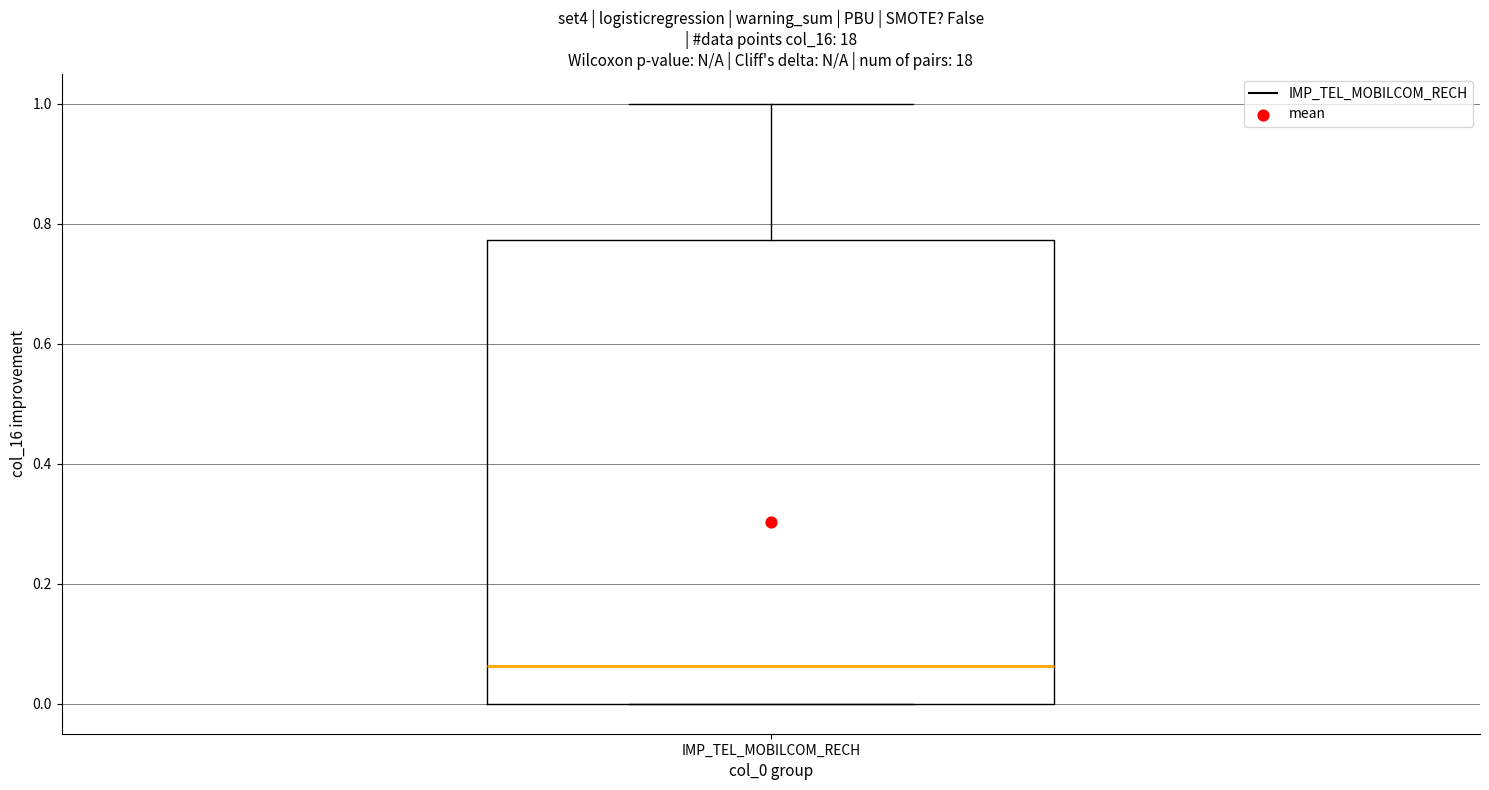

Transcribe this box plot: give where the median line is, the range the box spans, and where the two whiskers end, as read against the y-axis. The values are not printed on the chart, so give them approximately, as read against the axis.

median 0.06, box 0.00 to 0.78, whiskers 0.00 to 1.00